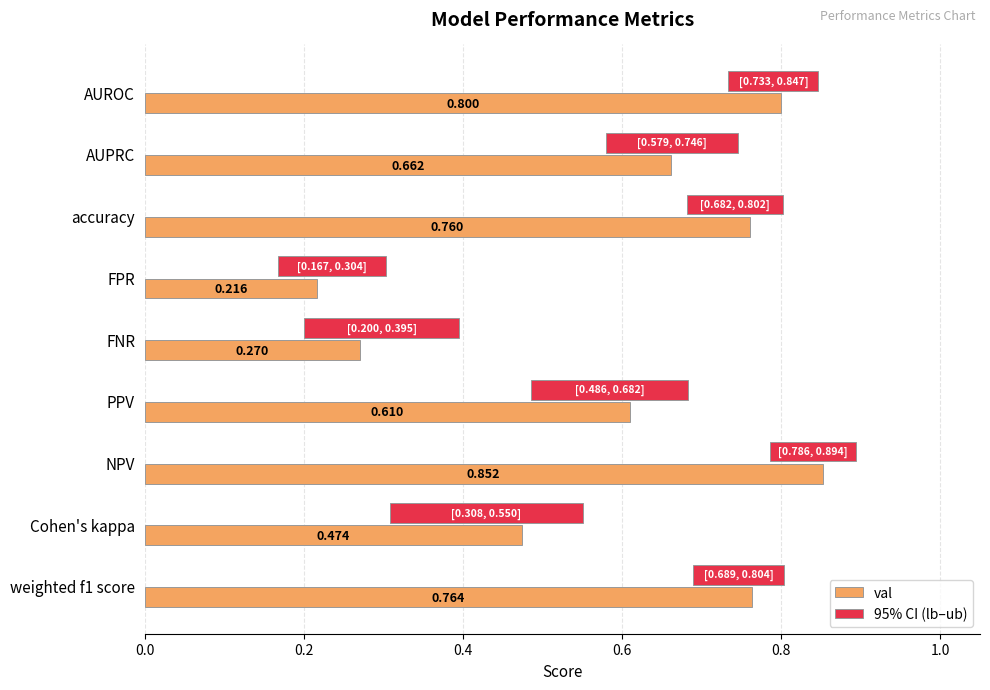

The value of val at NPV is 0.4. True or false?

False